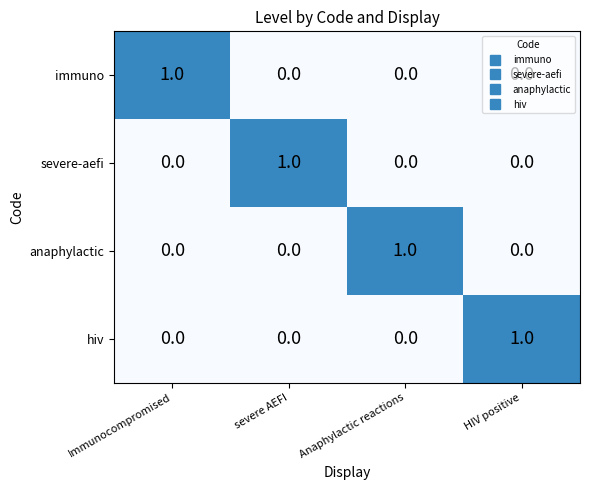

How many hiv values are between 0 and 1?

4